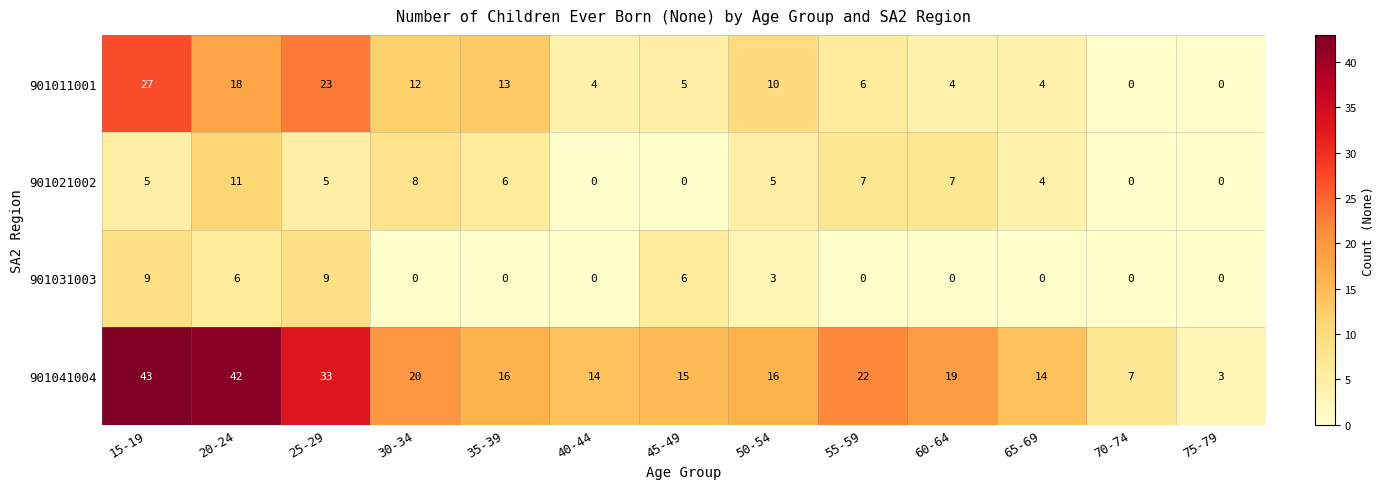

The value of 901041004 at 65-69 is 14. True or false?

True